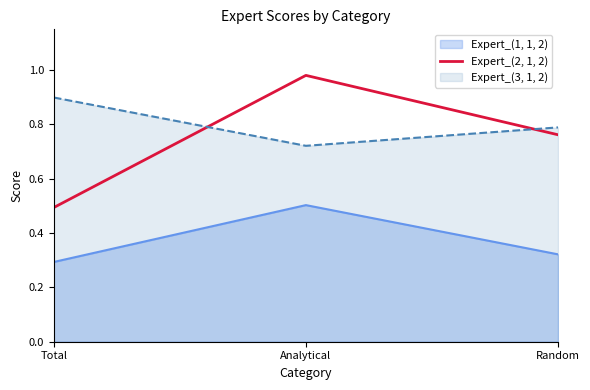

What is the difference between the maximum and minimum values in the Expert_(2, 1, 2) series?

0.5